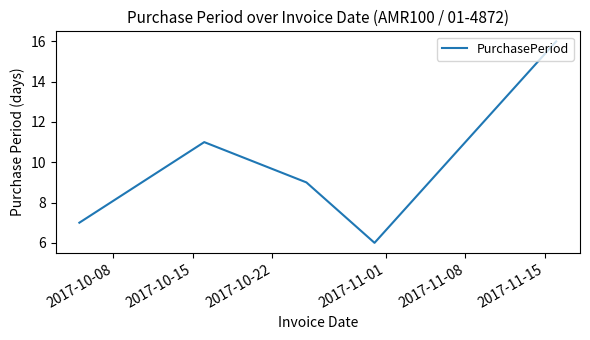

What is the maximum value shown in the chart?

16